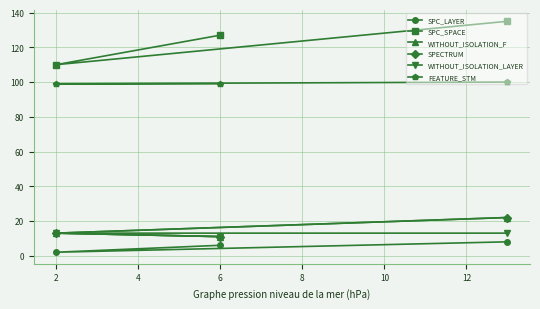

How many values in the SPECTRUM series are below 13?

1